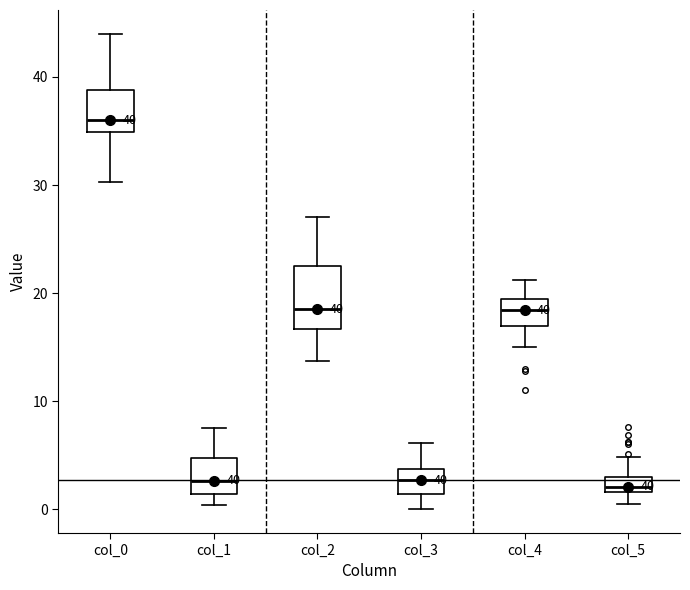

Which box is the tallest, from its lower edge to its upper edge?

col_2